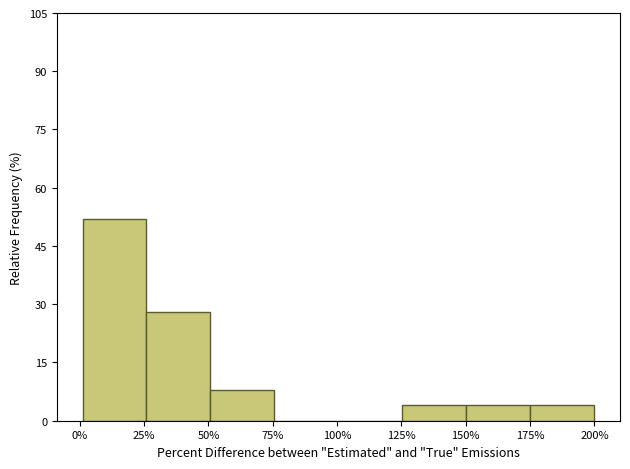

Reading left to right, extract all data points from this chart.

25%=52.0	50%=28.0	75%=8.0	100%=0.0	125%=0.0	150%=4.0	175%=4.0	200%=4.0